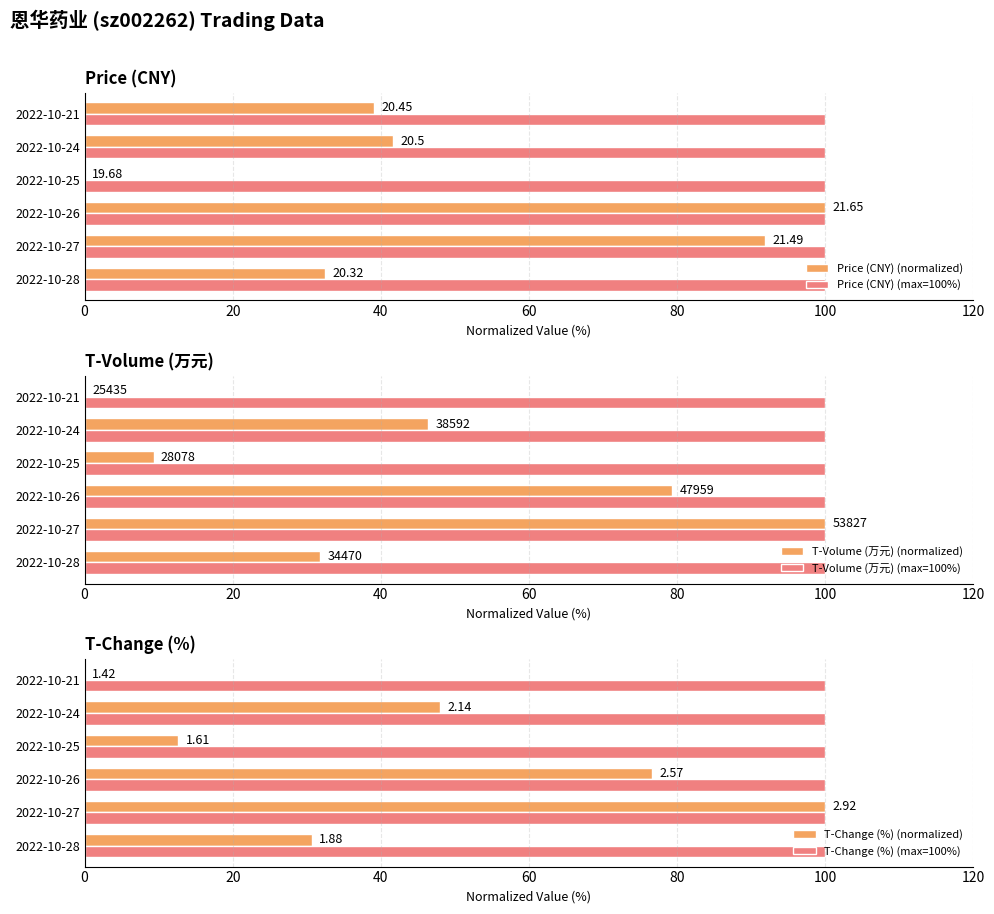

The value of Price (CNY) (max=100%) at 0 is 0.1. True or false?

False